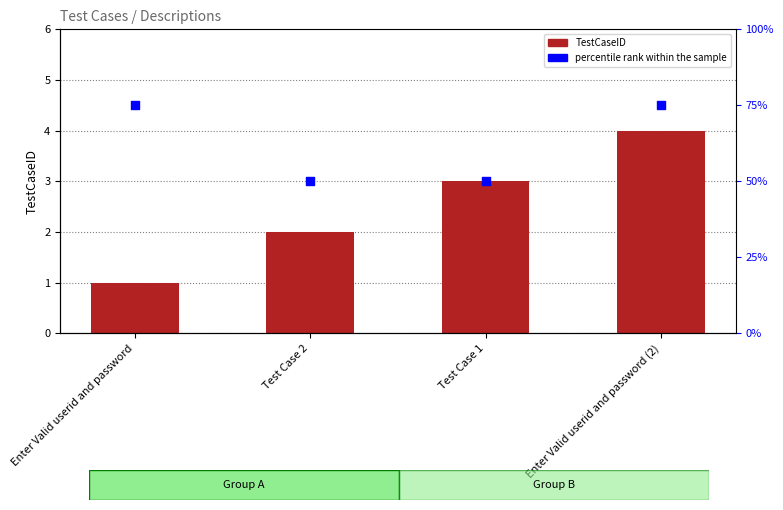

What are all the series names shown in the legend?

TestCaseID, percentile rank within the sample